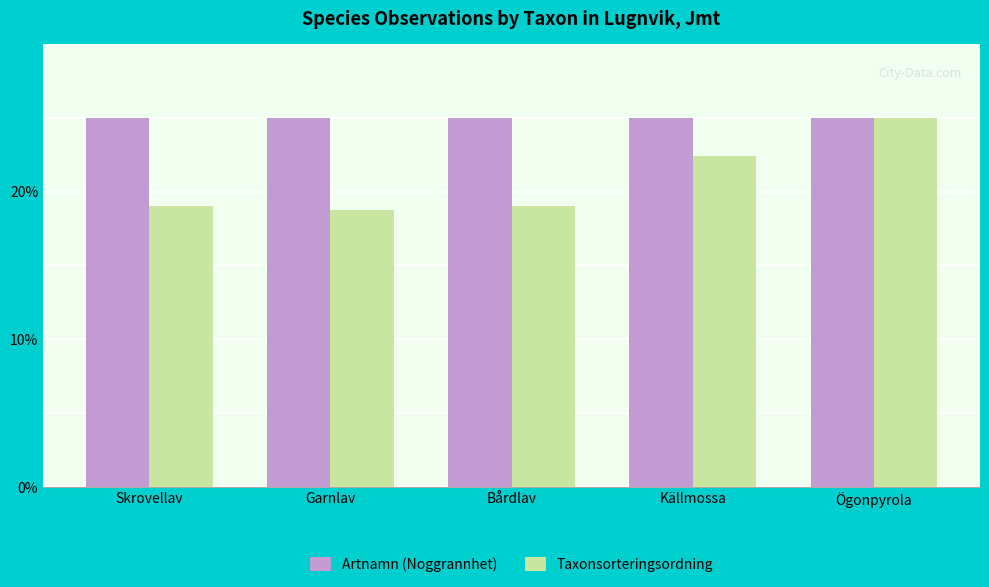

What is the value of the Taxonsorteringsordning bar at the 2nd from the left?

18.8